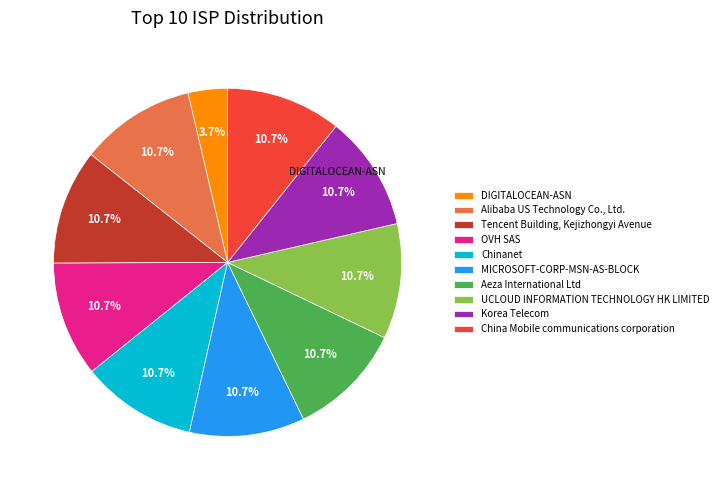

Combined, what portion of the pie is China Mobile communications corporation and OVH SAS?

21.4%